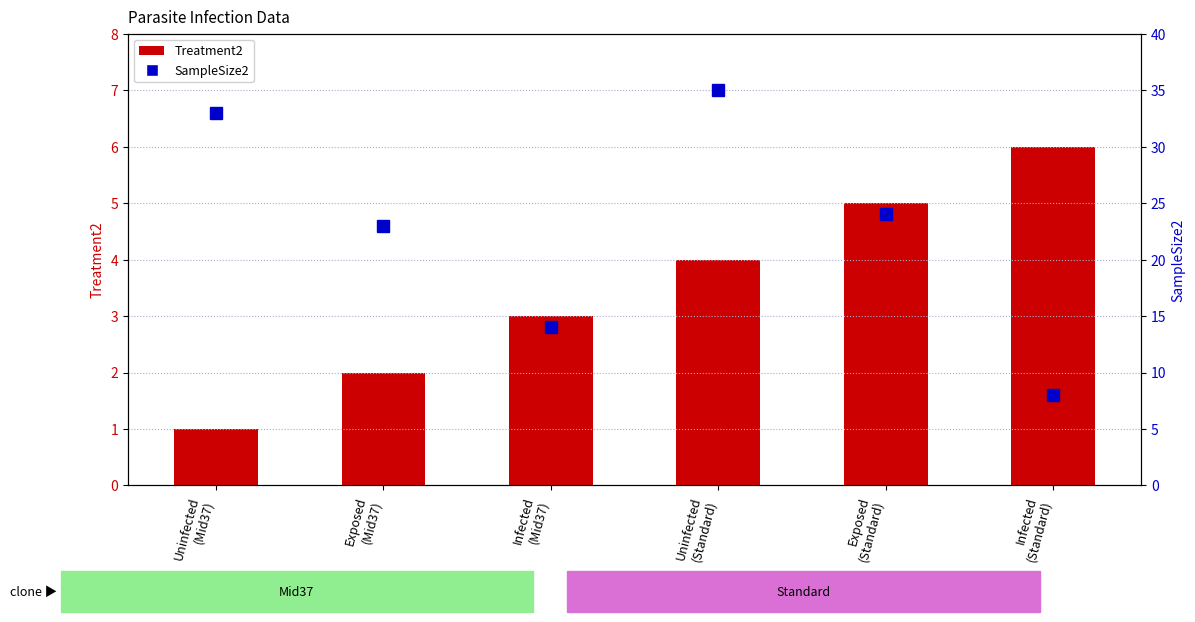

At which label does SampleSize2 first exceed 24?

Uninfected
(Mid37)